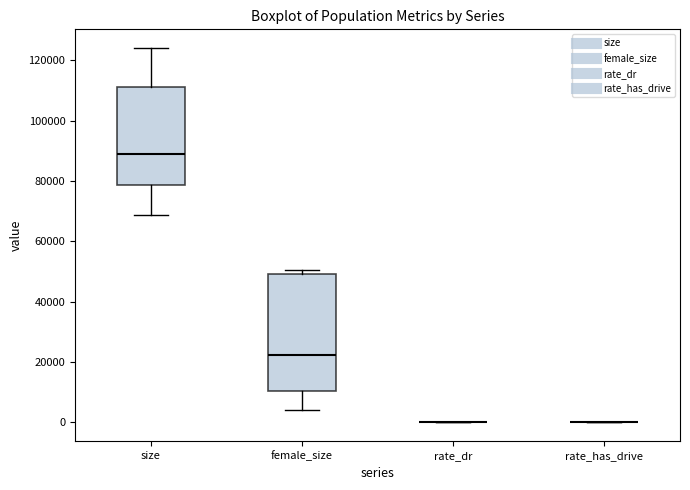

Which box is the tallest, from its lower edge to its upper edge?

female_size